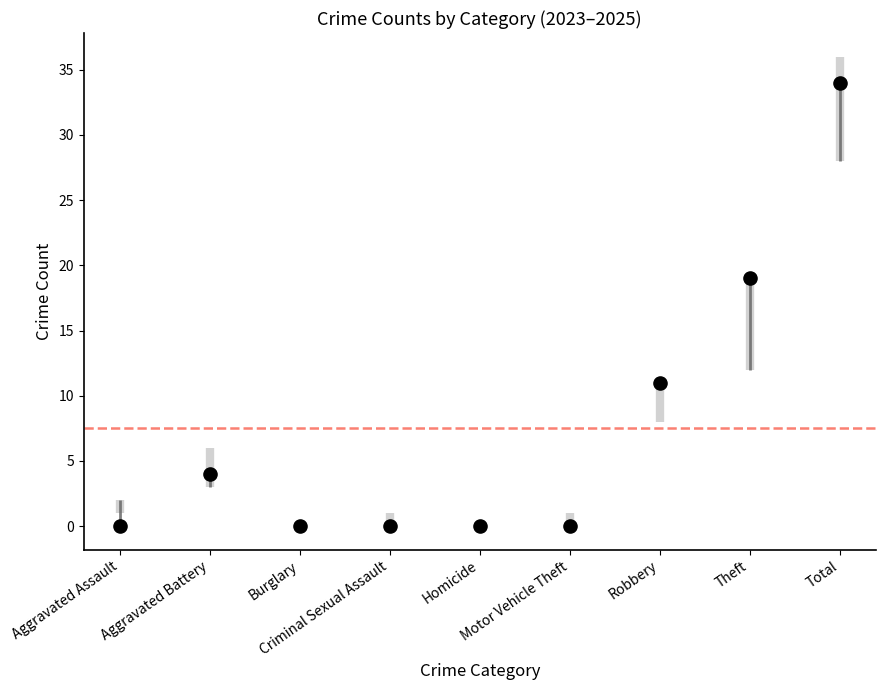

What is the range of Y values (max minus min)?

34